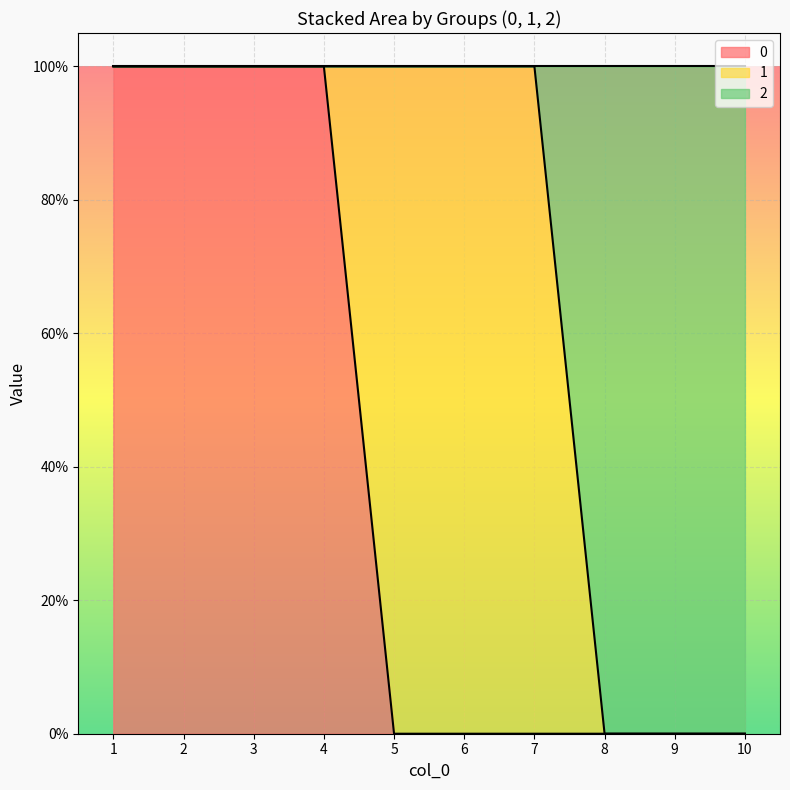

What is the total value across all series at 2?

2